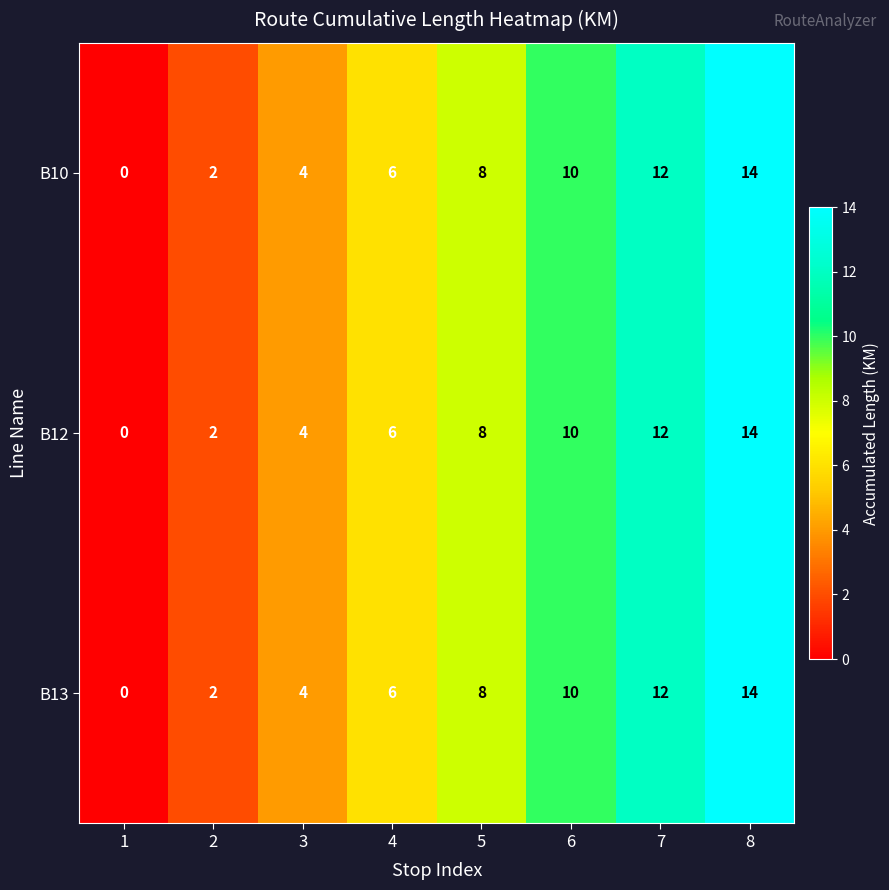

What is the average value of the B12 series?

7